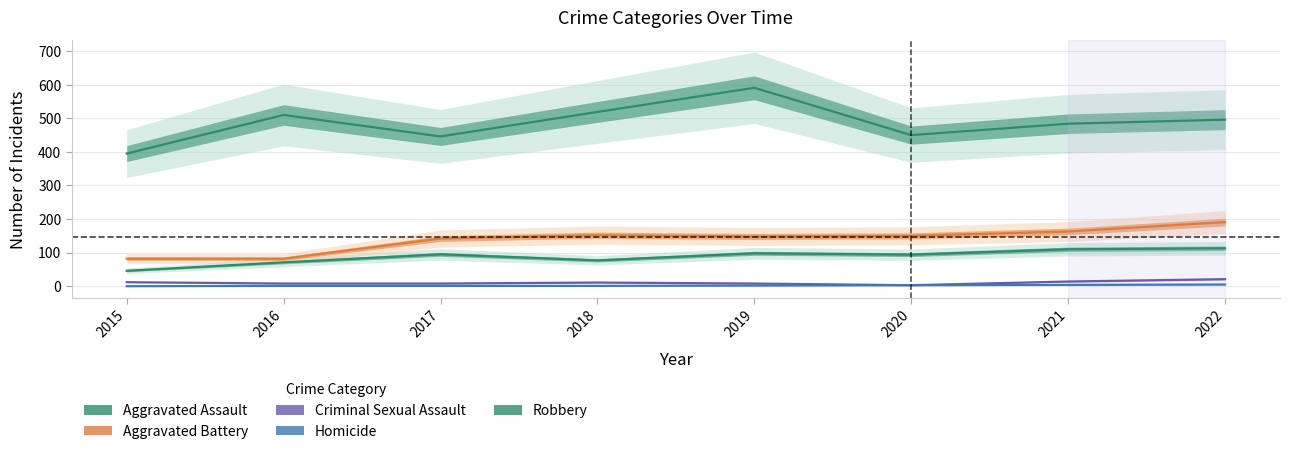

What is the value of the Robbery point at the 8th from the left?

496